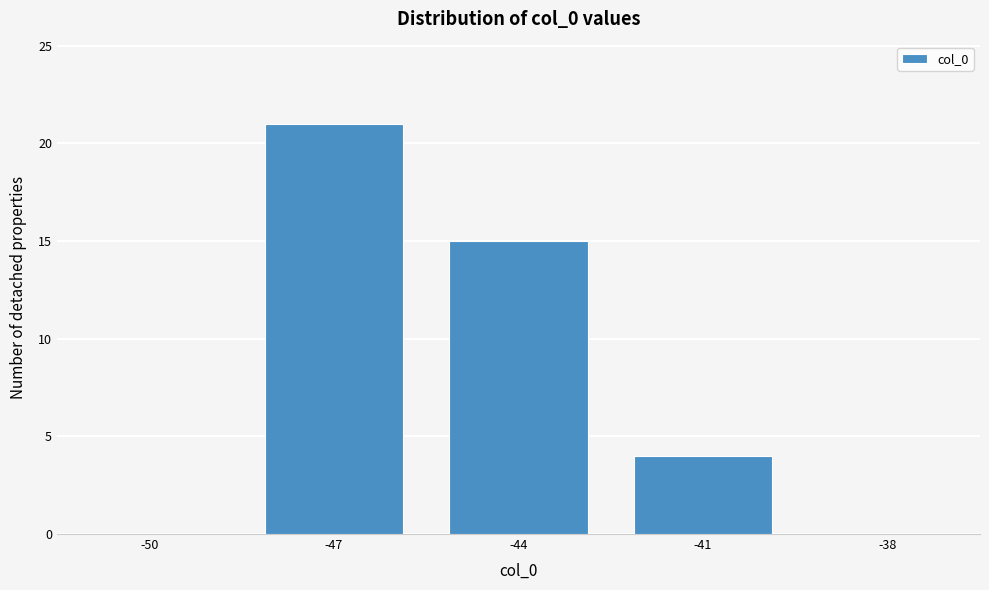

Reading left to right, what are all the values shown in this chart?

-50=0	-47=21	-44=15	-41=4	-38=0